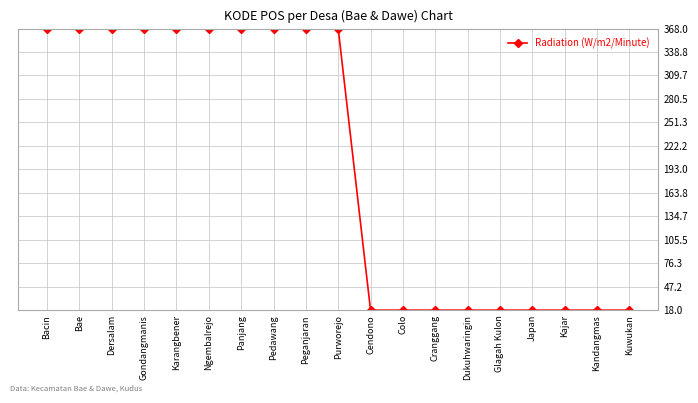

What is the value of the 8th point from the left?

368.0